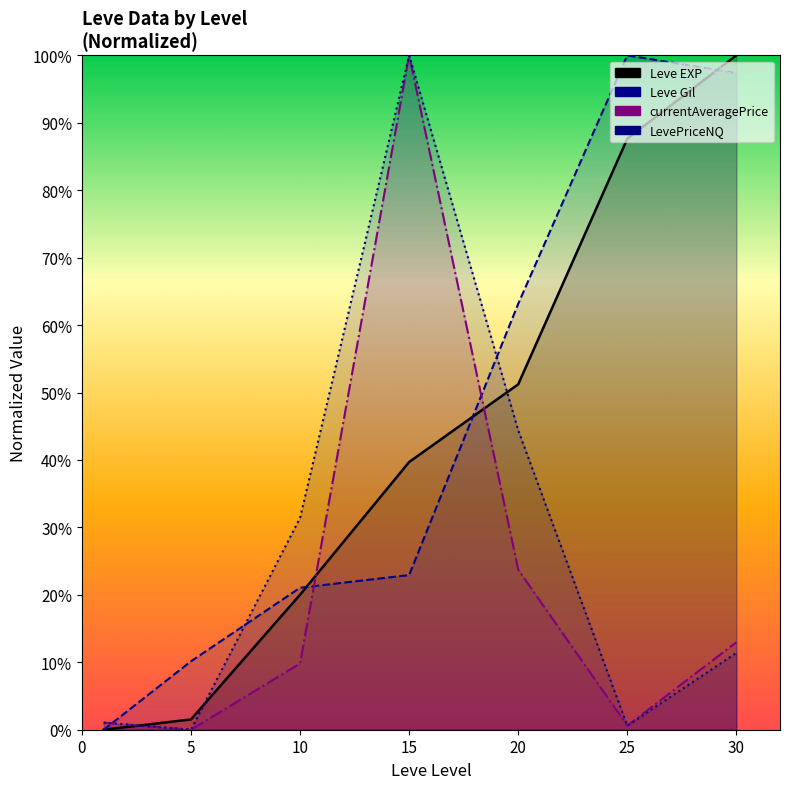

True or false: Leve Gil has more than 0 points higher than both neighbors.

True